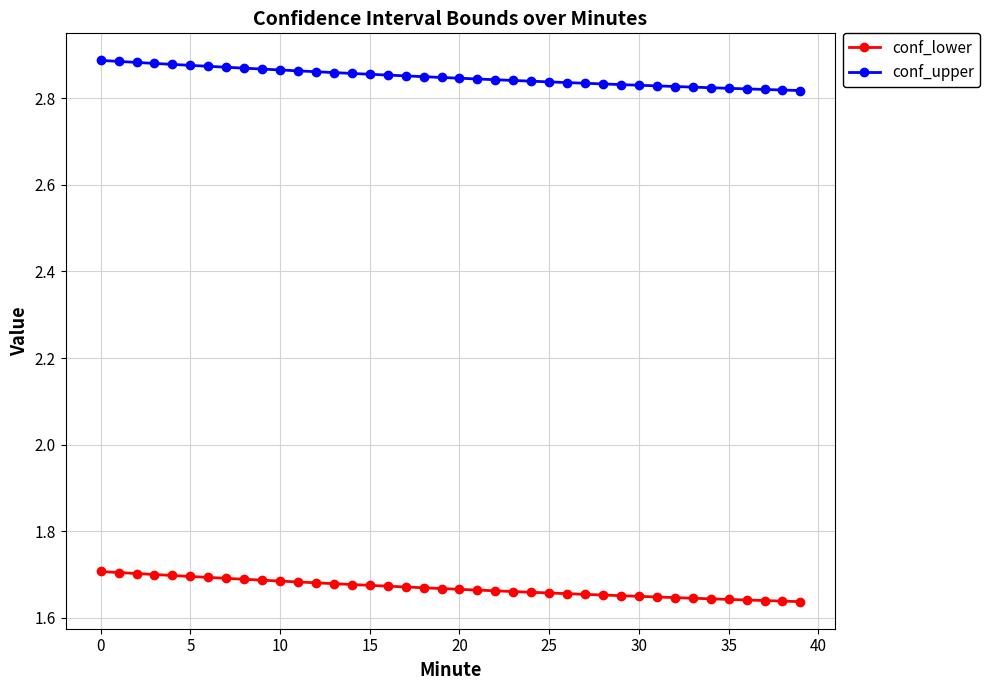

At how many categories does at least one series exceed 1?

40